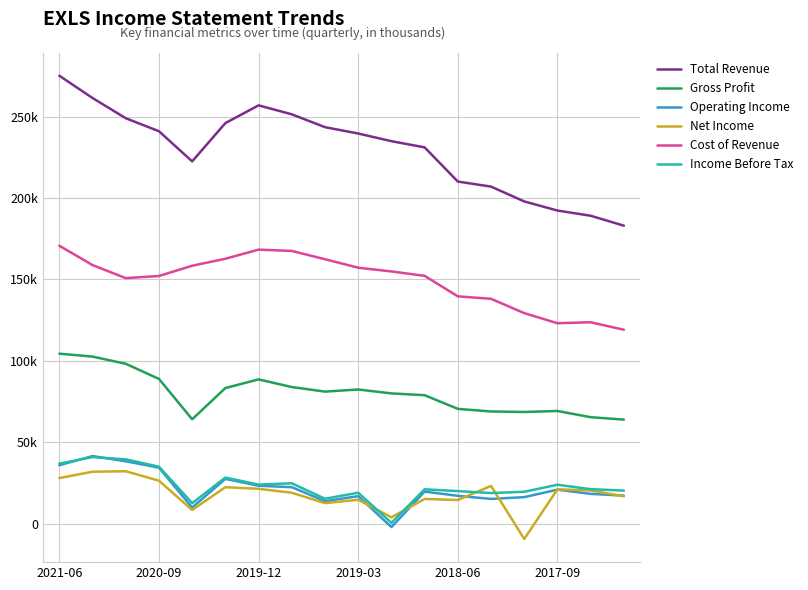

Does the chart have visible grid lines?

Yes